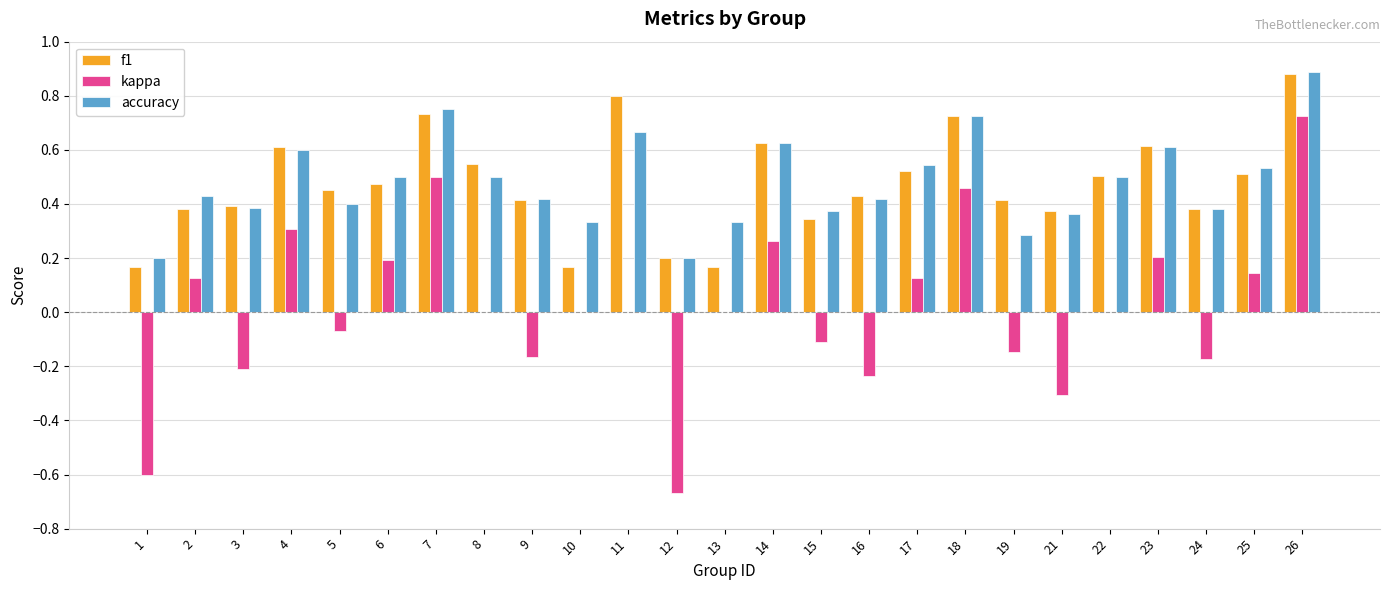

The f1 series shows 1.2 at 11. True or false?

False